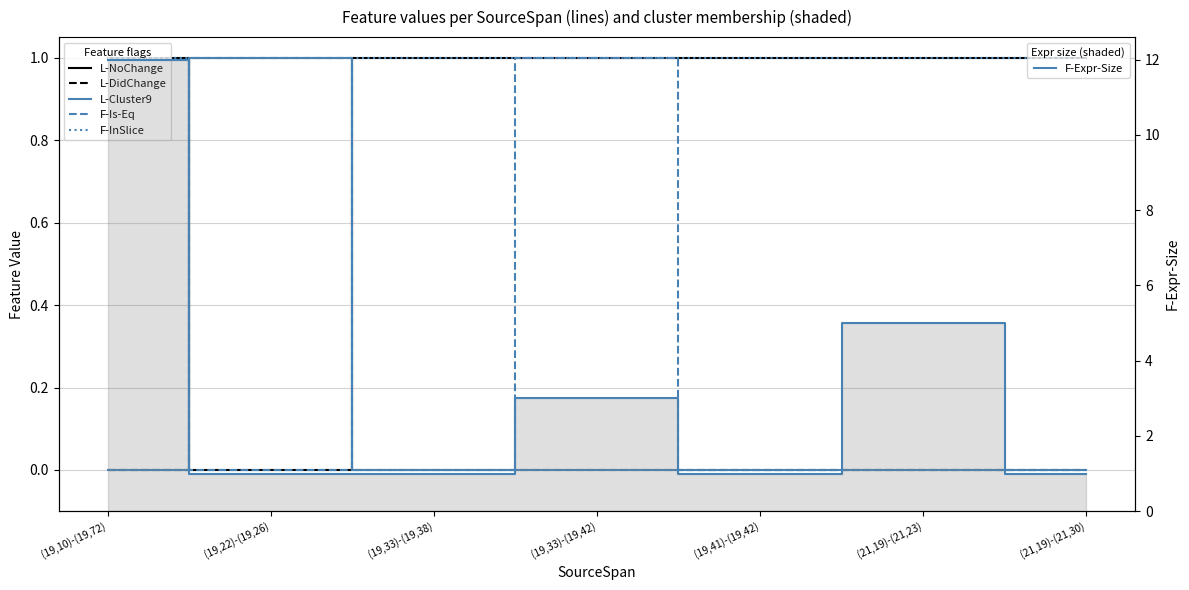

Where is the first local maximum for F-Is-Eq?

(19,33)-(19,42)